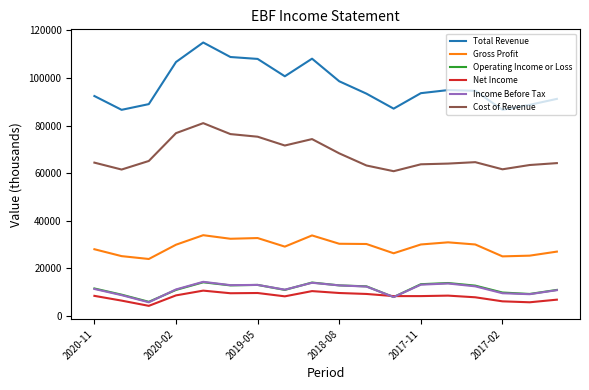

What is the maximum value for Cost of Revenue?

81000